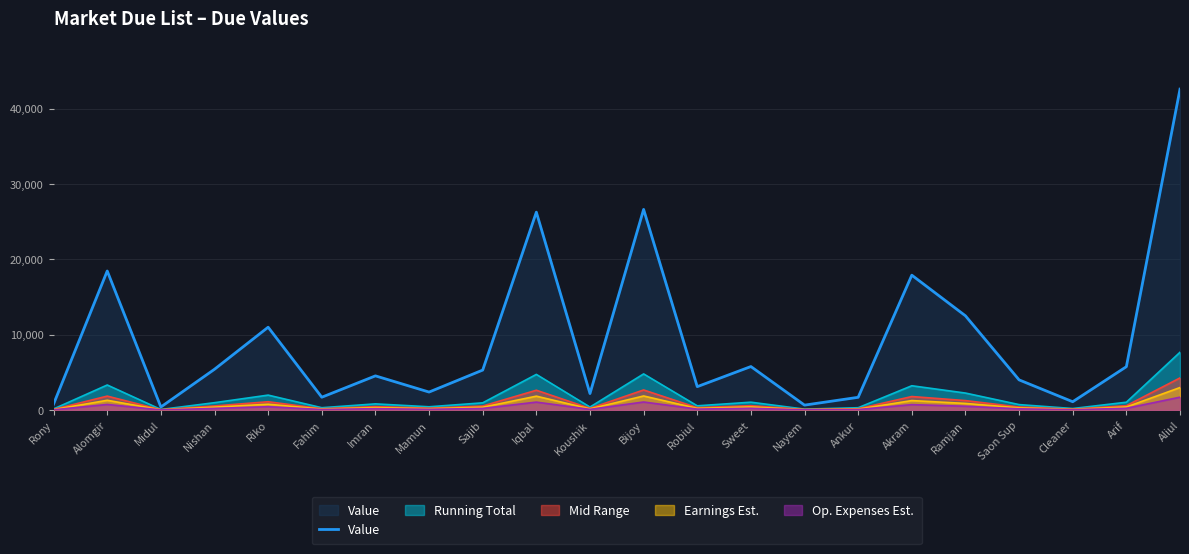

At which category does the chart reach its peak across all series?

Aliul